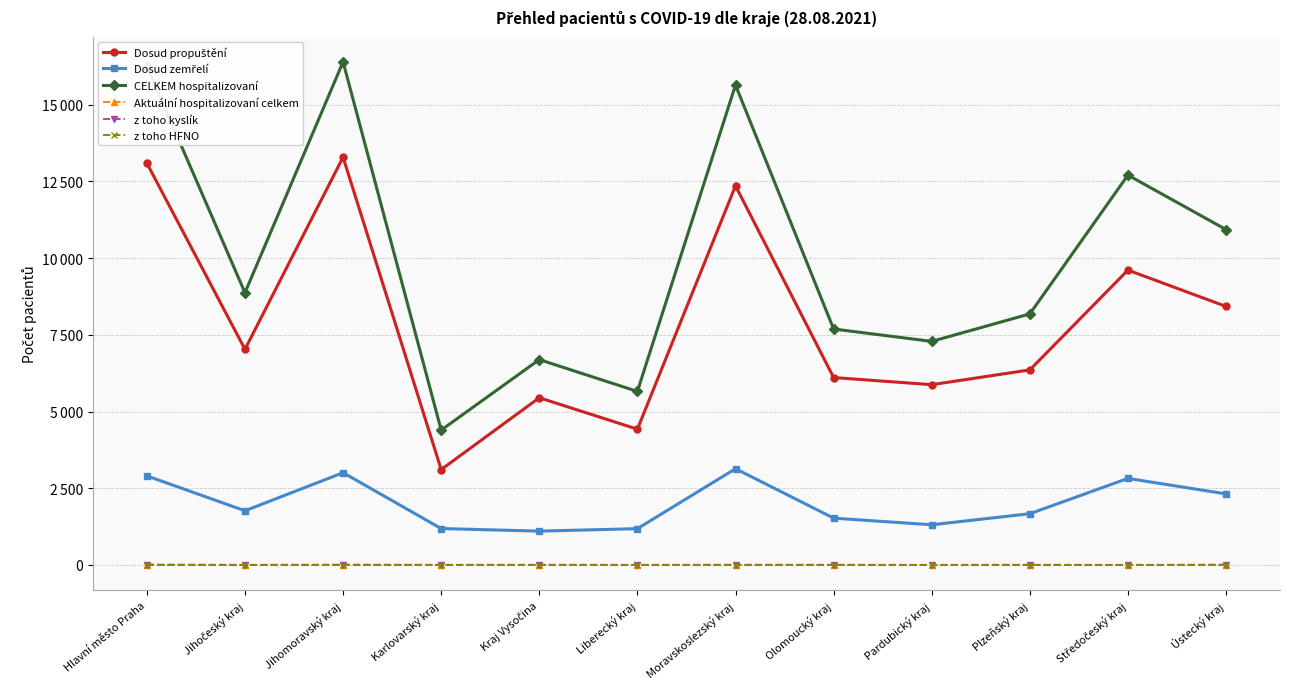

Which label corresponds to the smallest value in the chart?

Jihočeský kraj